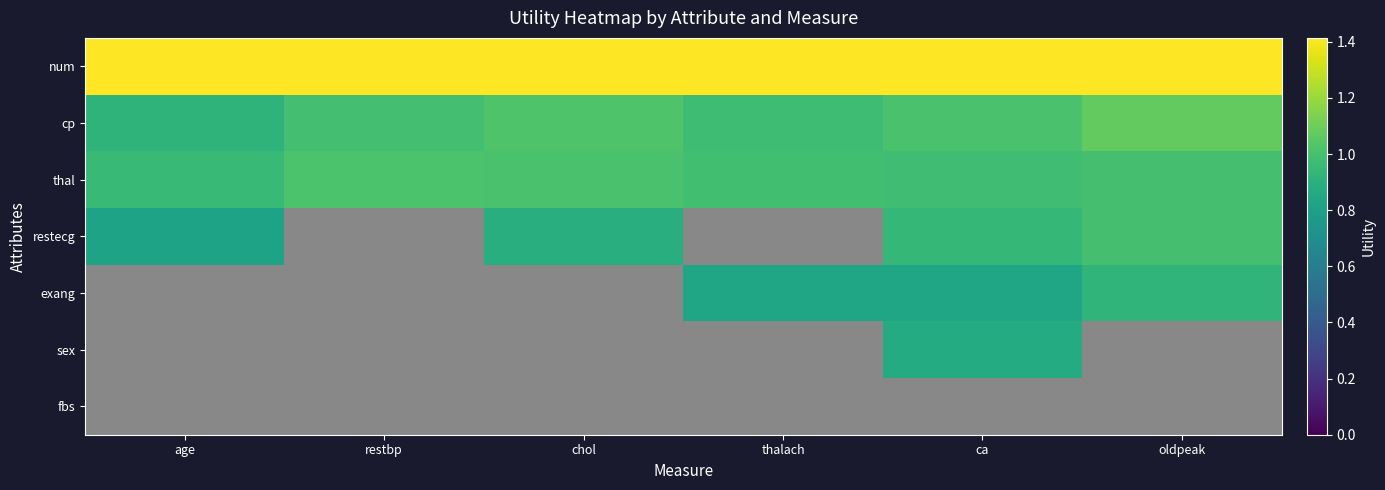

What is the sum of the num values at ca and oldpeak?

2.8